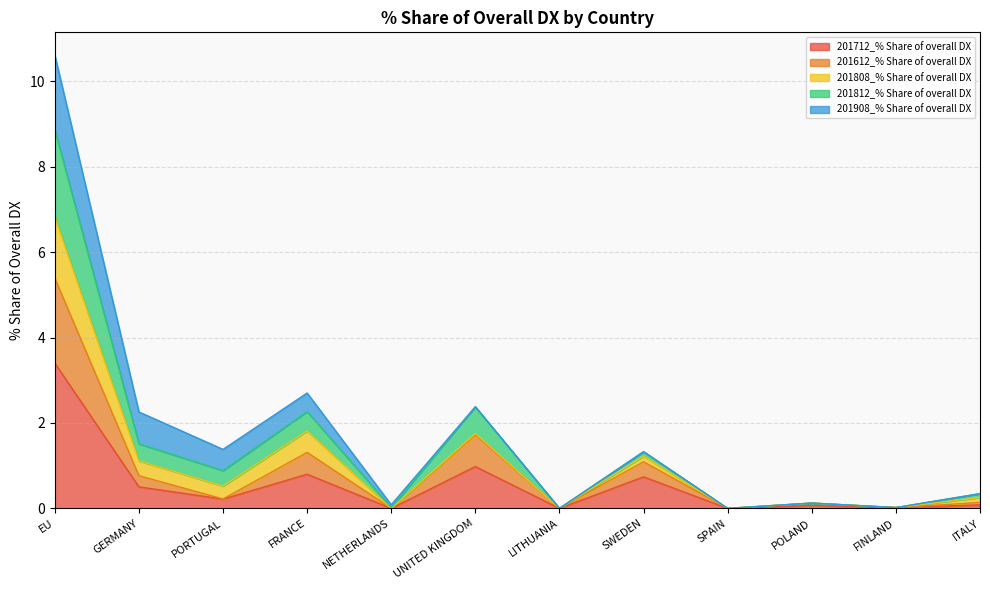

In 201712_% Share of overall DX, how many points are lower than both neighbors (excluding endpoints)?

5